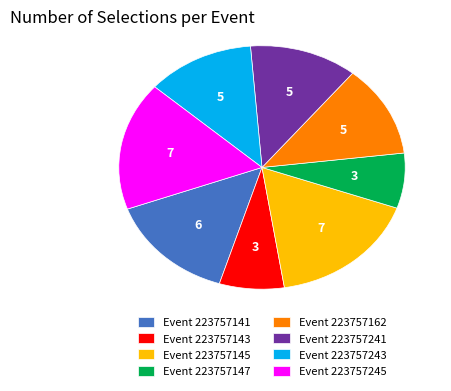

The Event 223757141 slice represents 7% of the pie. True or false?

False